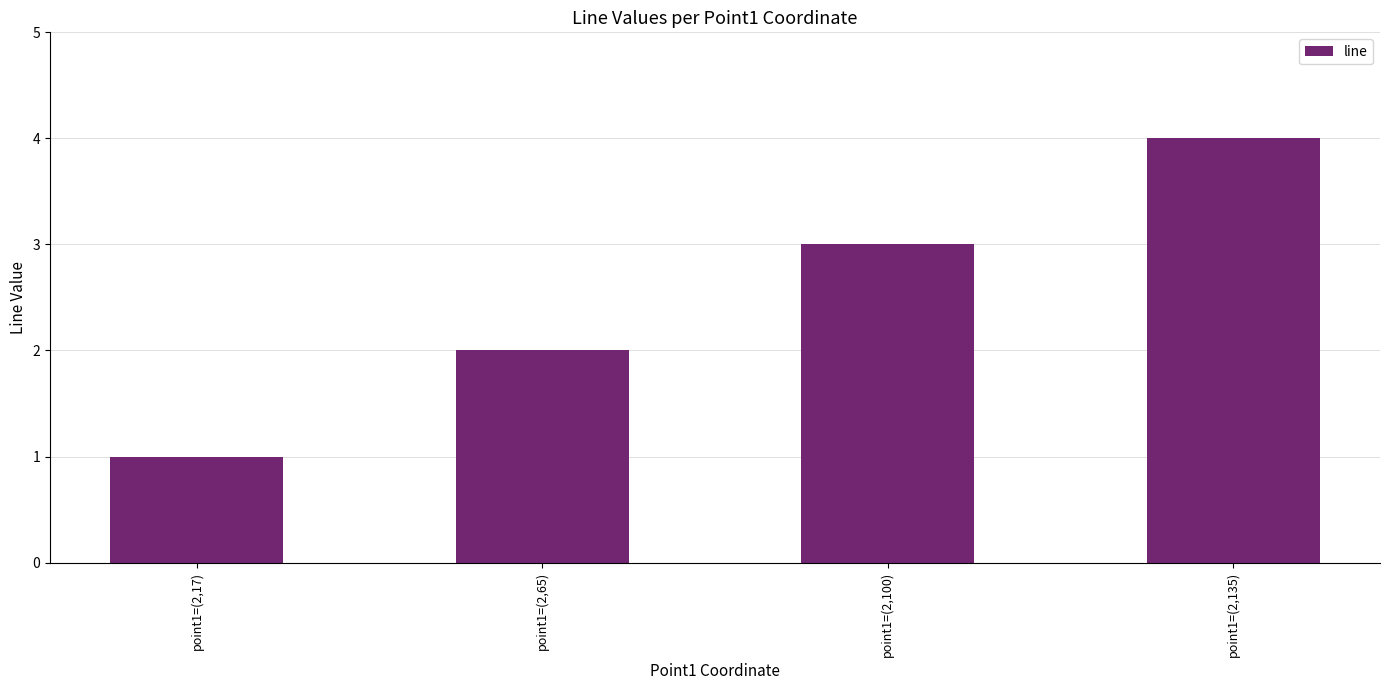

List the labels in order of value, largest first.

point1=(2,135), point1=(2,100), point1=(2,65), point1=(2,17)